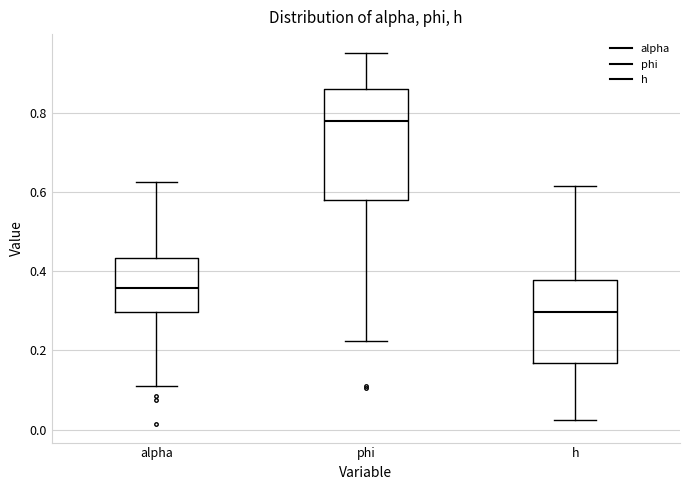

Which box has the highest median line?

phi